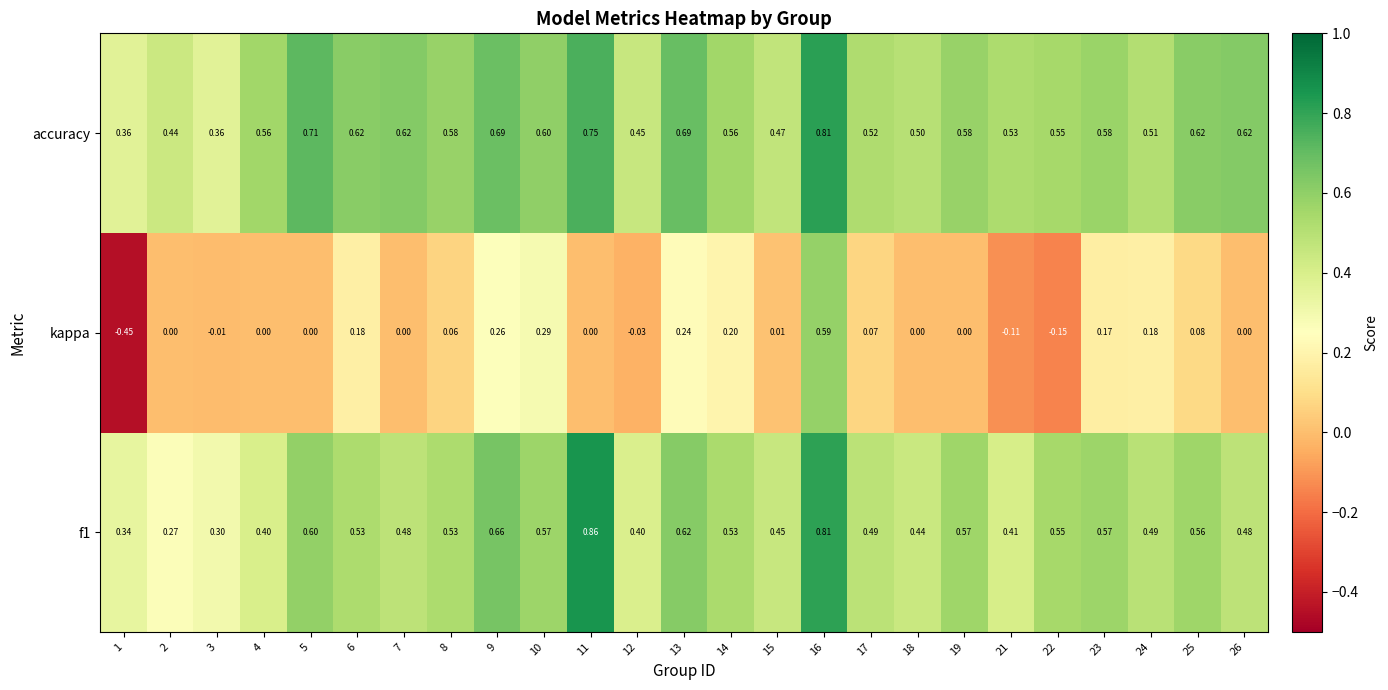

Which series has the largest range (max minus min)?

kappa